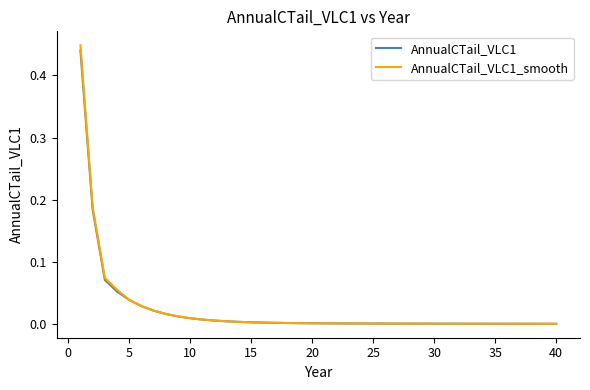

Which series has the largest range (max minus min)?

AnnualCTail_VLC1_smooth